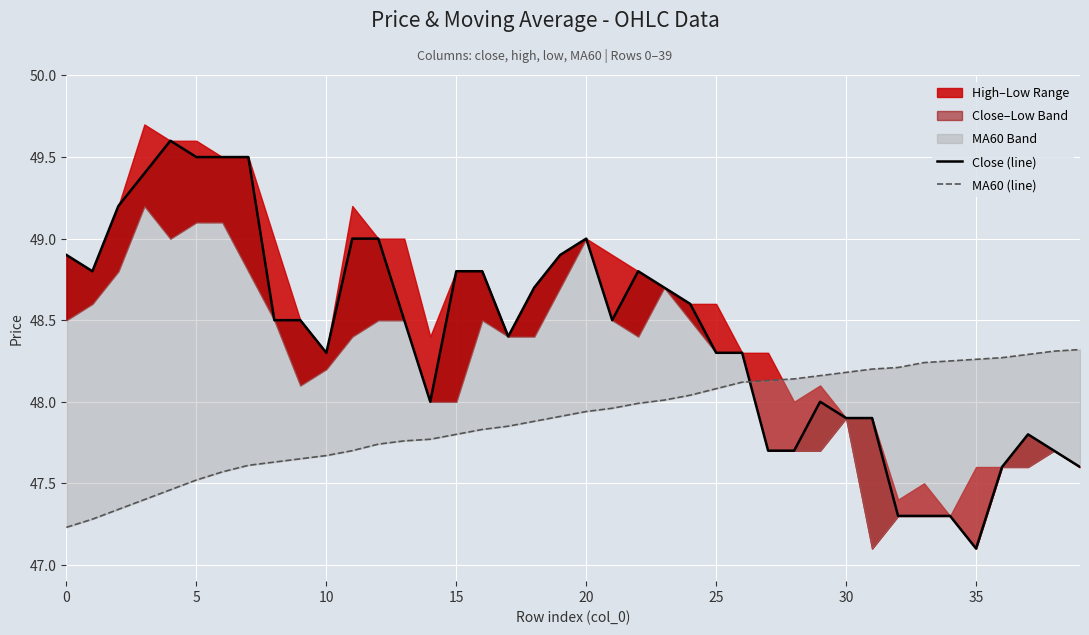

What is the total value across all series at 33?

95.5